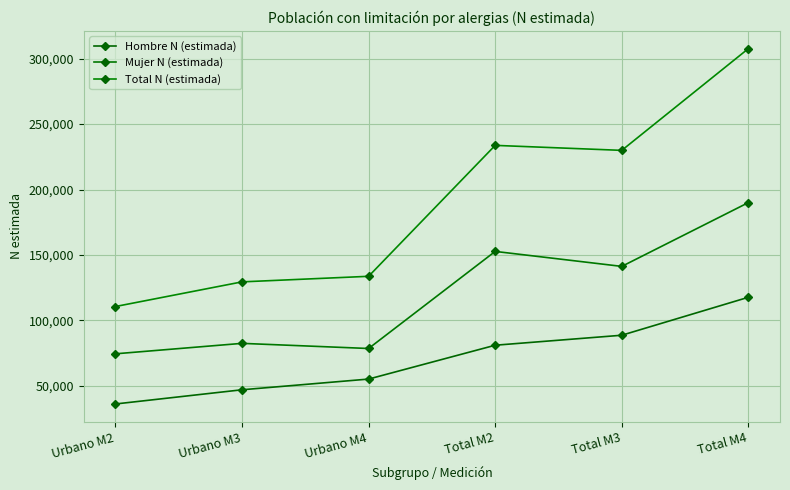

Reading right to left, transcribe all the data shown in this chart.

Hombre N (estimada): 117668	88662	81033	55167	46989	36135
Mujer N (estimada): 190008	141272	152717	78530	82455	74469
Total N (estimada): 307676	229933	233750	133697	129444	110603